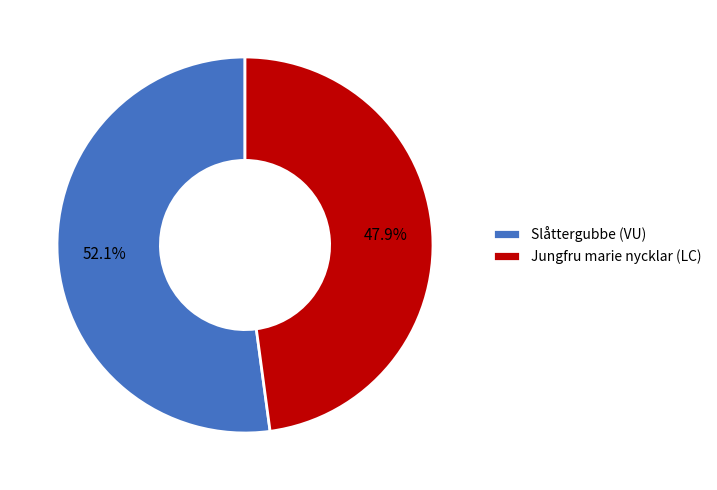

What portion of the pie excludes Slåttergubbe (VU)?

47.9%